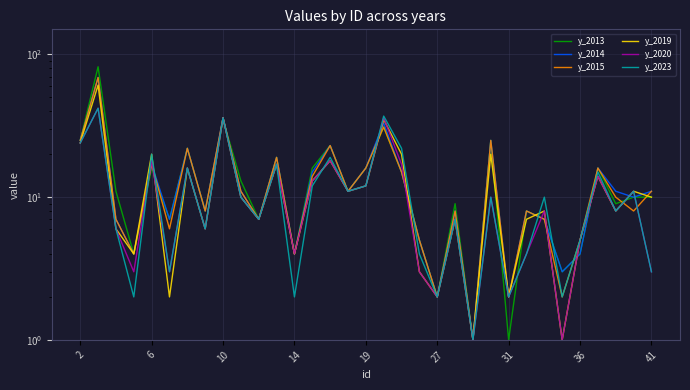

How many distinct data groups are displayed?

6